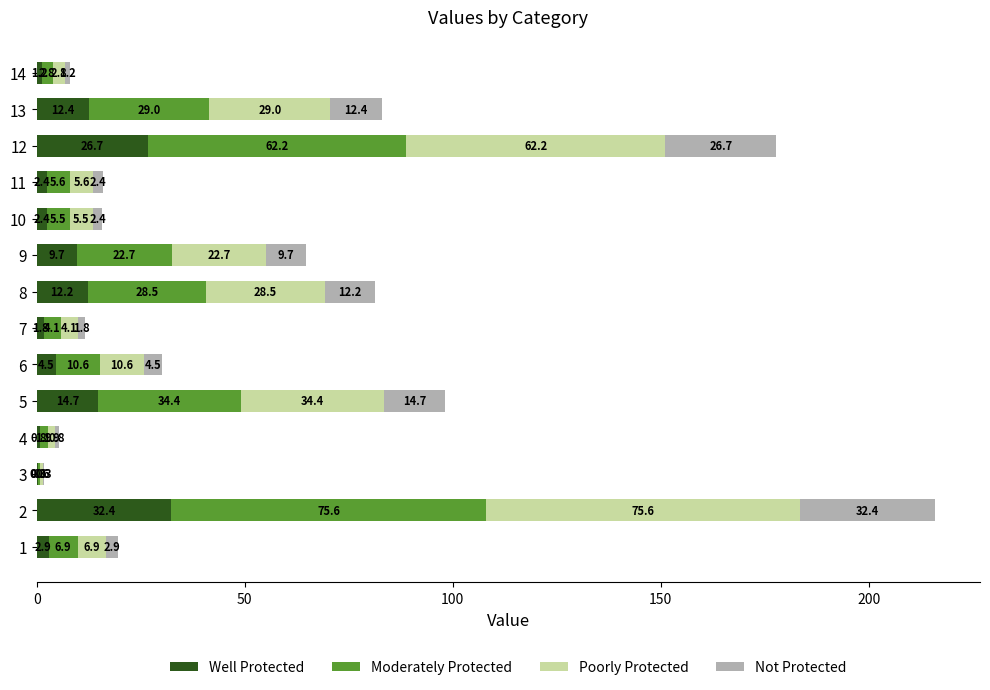

Count the number of categories in the chart.

14